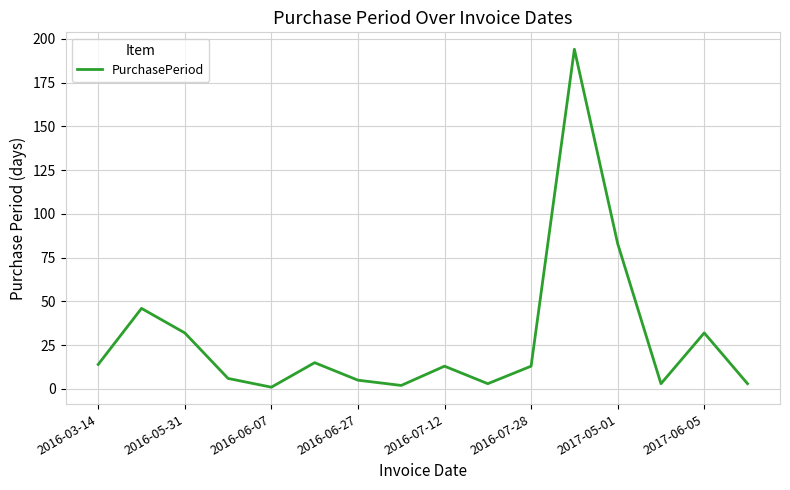

What is the maximum value shown in the chart?

194